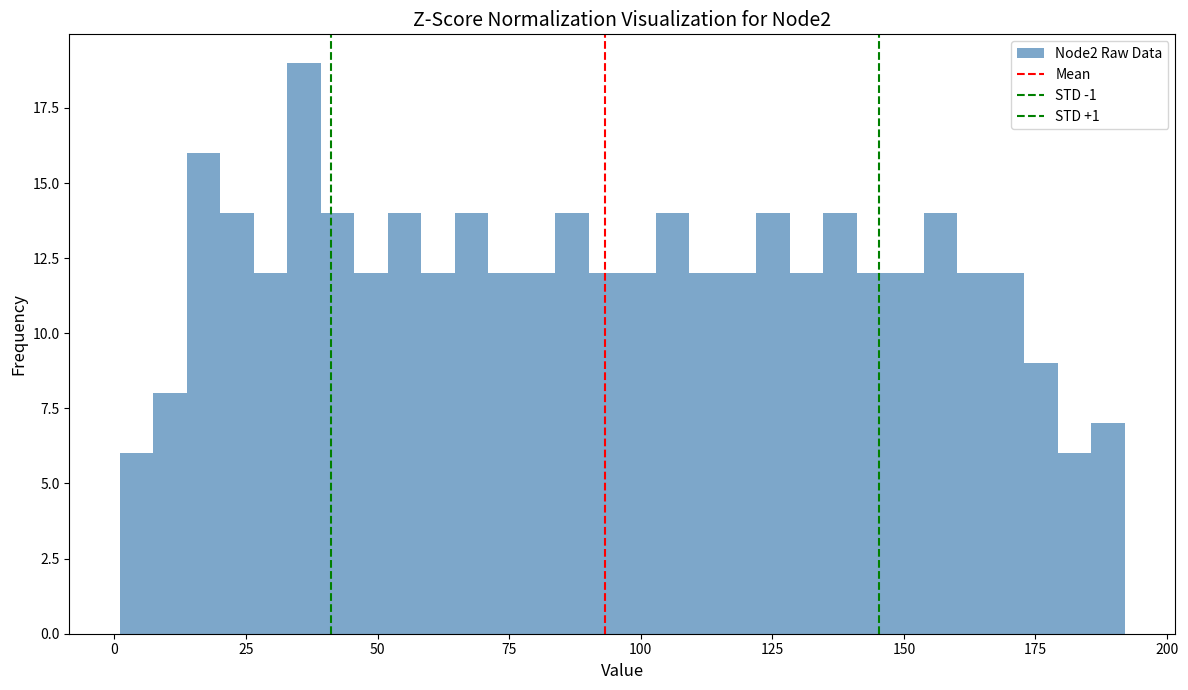

Read against the x-axis, roughly where is the centre of the tallest bar?

35